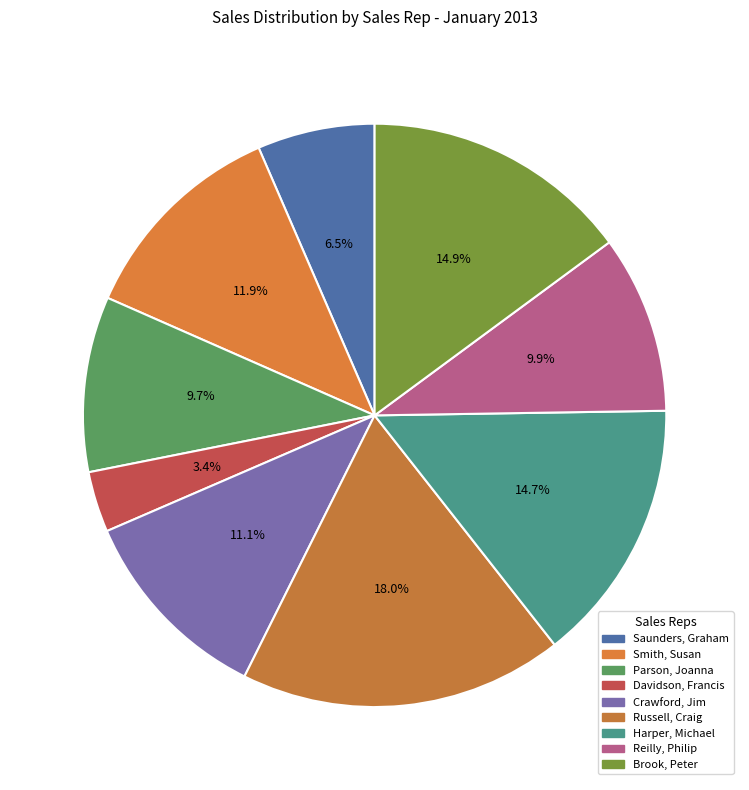

To the nearest percent, what is the difference between the Parson, Joanna and Crawford, Jim slice percentages?

1%